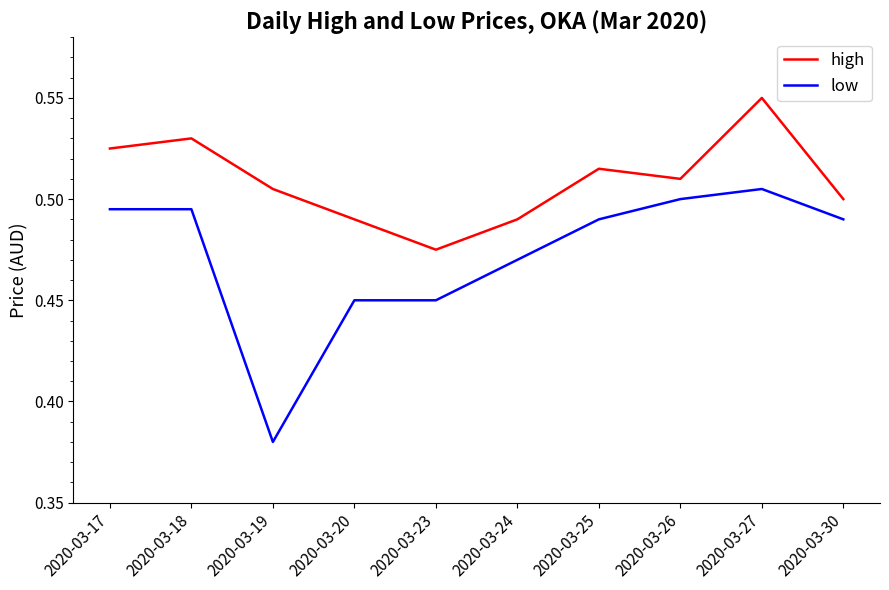

In high, how many points are higher than both neighbors (excluding endpoints)?

3